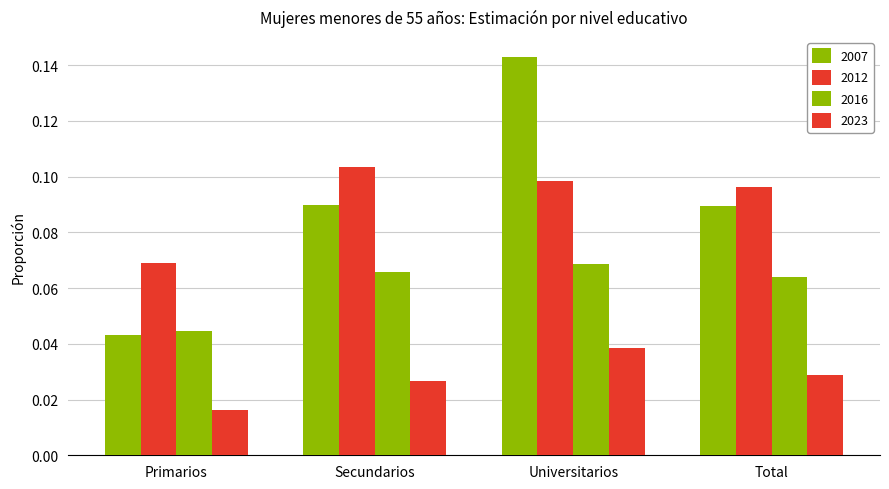

What is the lowest value of the 2012 series?

0.1